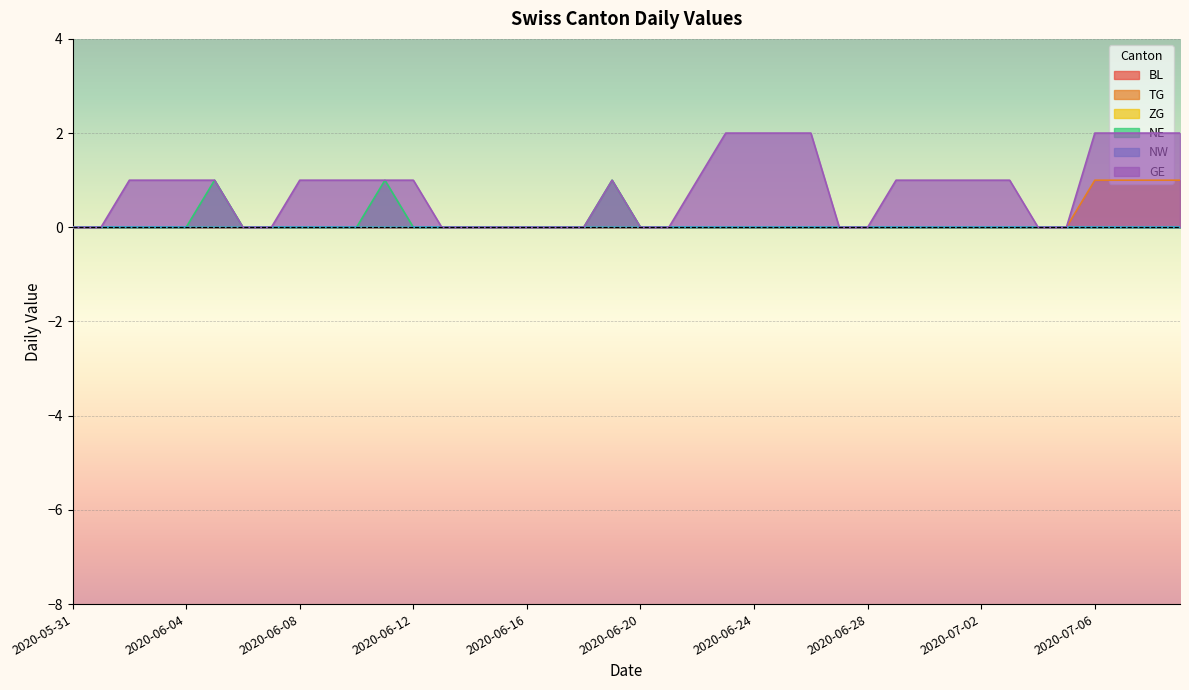

At which label does GE first exceed 1?

2020-06-23